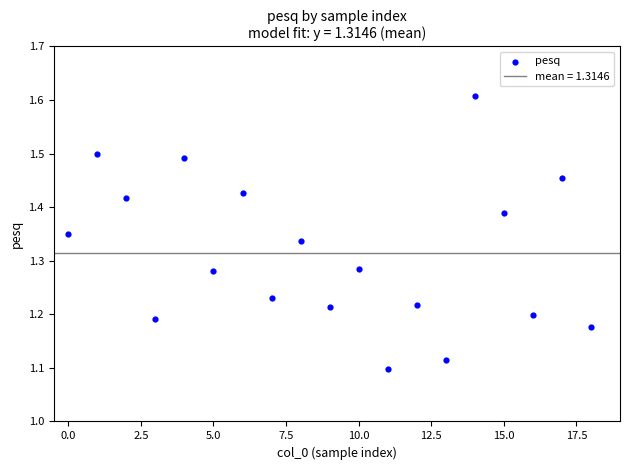

What is the range of Y values (max minus min)?

0.5